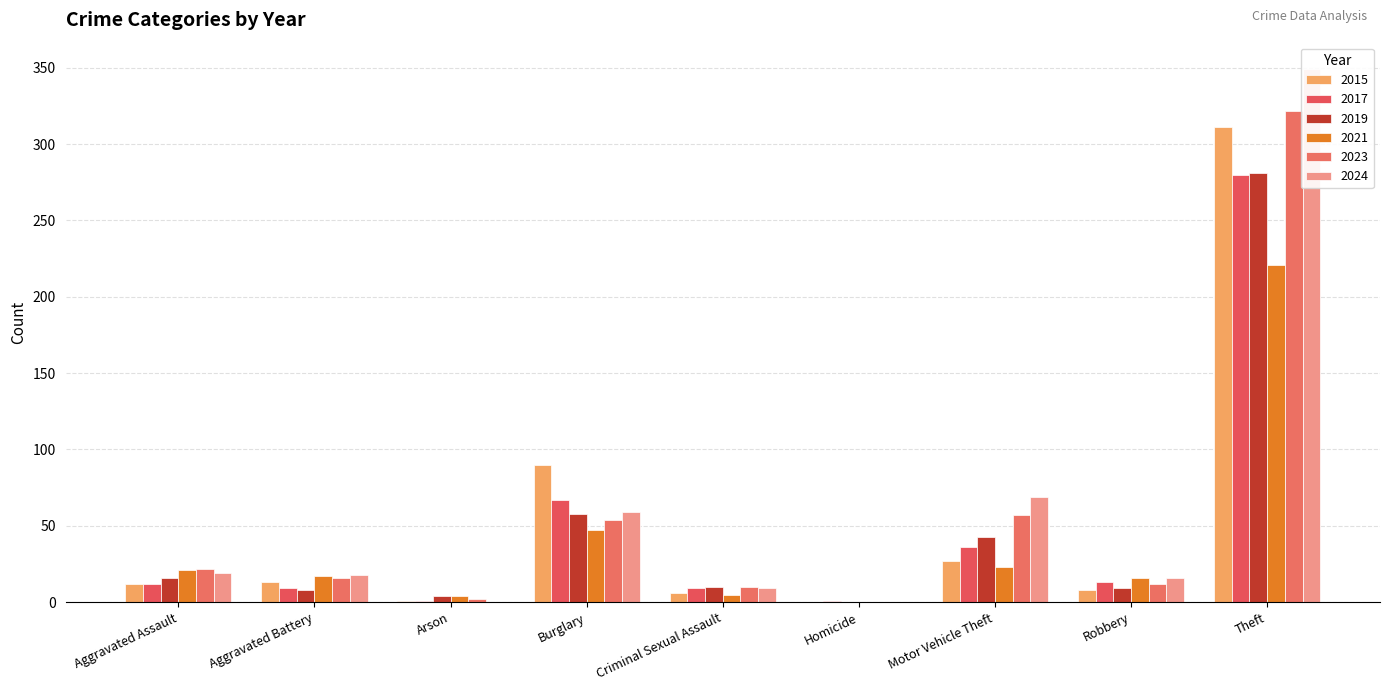

What position from the left is Criminal Sexual Assault?

5